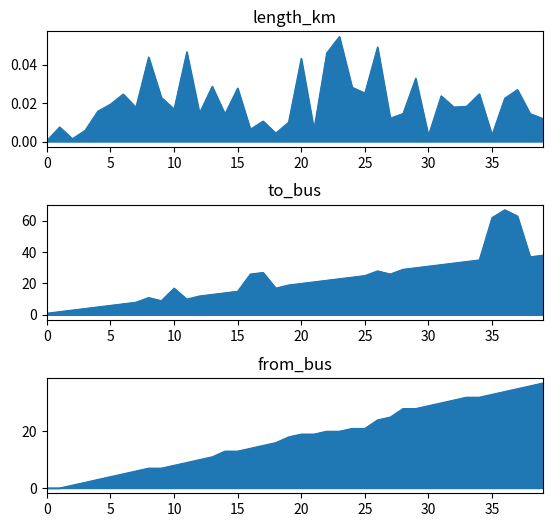

Does the chart display data point markers on the line(s)?

No